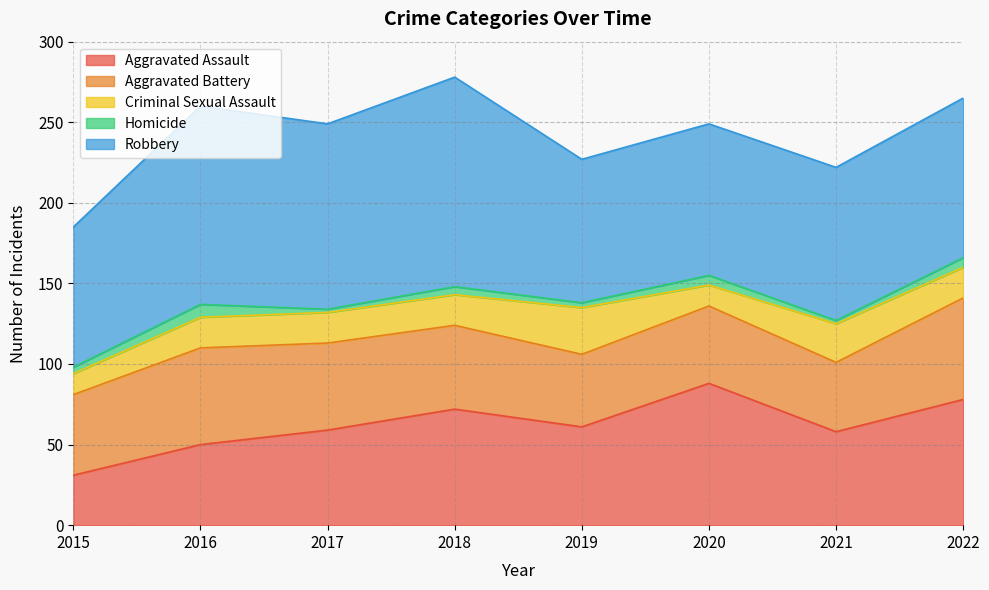

At which category is the sum across all series the highest?

2018